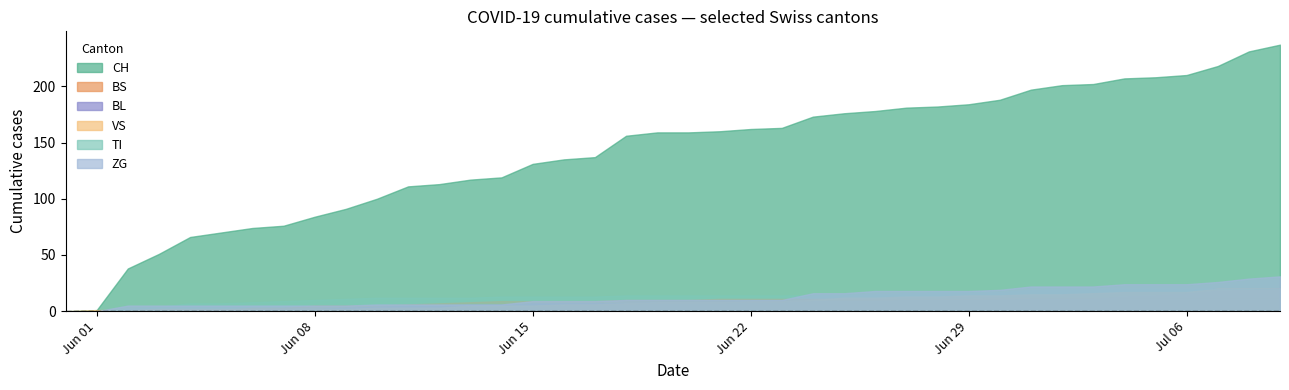

How many values in BL are above zero?

34